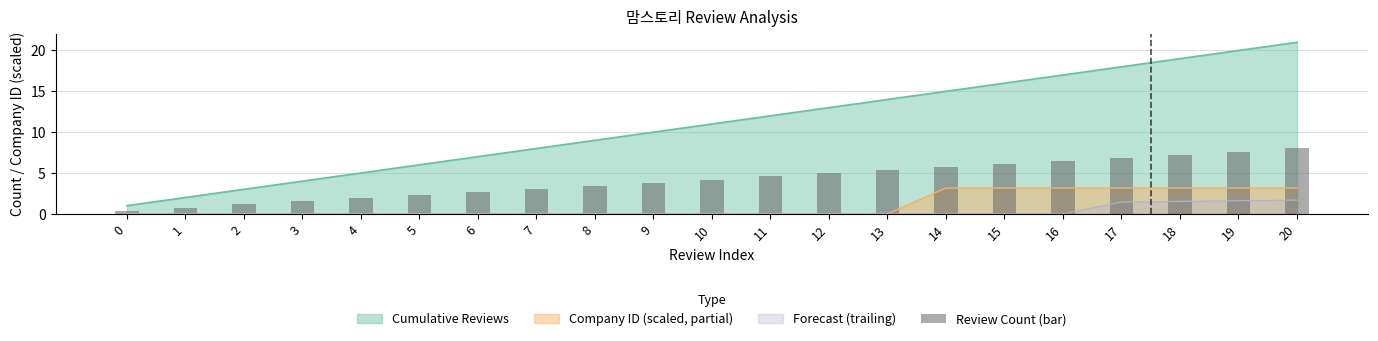

Reading left to right, transcribe all the data shown in this chart.

0.4	0.8	1.1	1.5	1.9	2.3	2.7	3.0	3.4	3.8	4.2	4.6	5.0	5.3	5.7	6.1	6.5	6.9	7.2	7.6	8.0